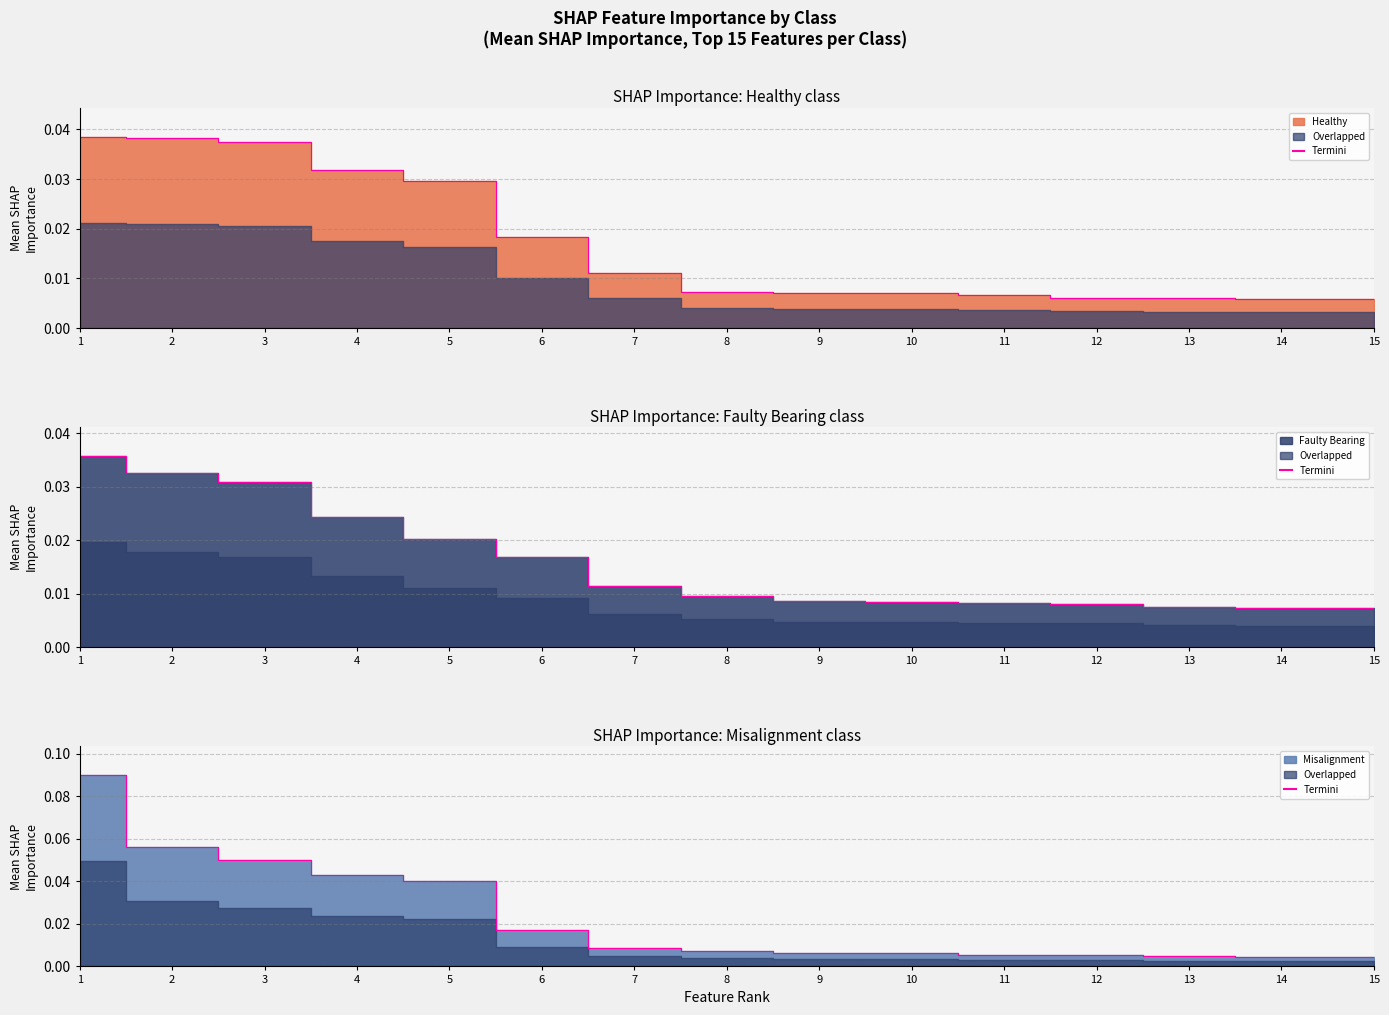

True or false: Misalignment and Healthy cross at least once.

True